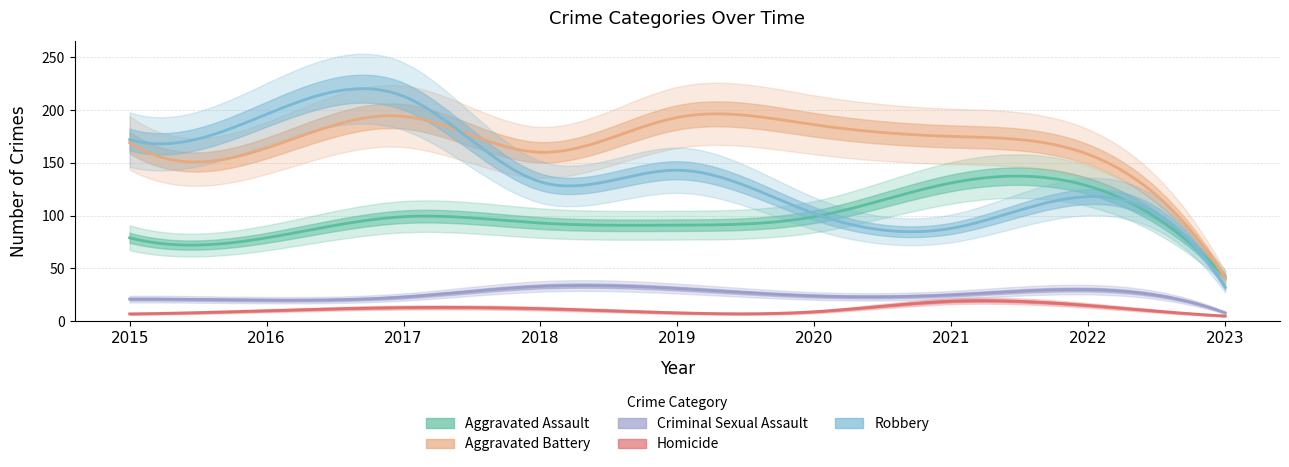

True or false: Criminal Sexual Assault has a value of 24 at 2020.

True